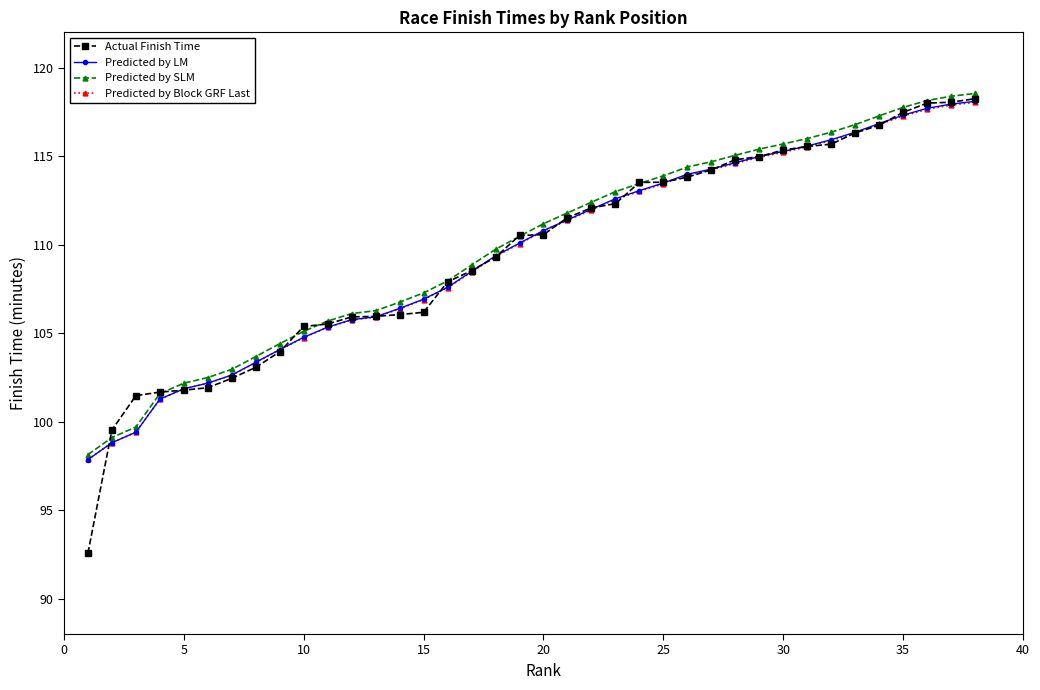

What is the greatest value displayed?

118.5